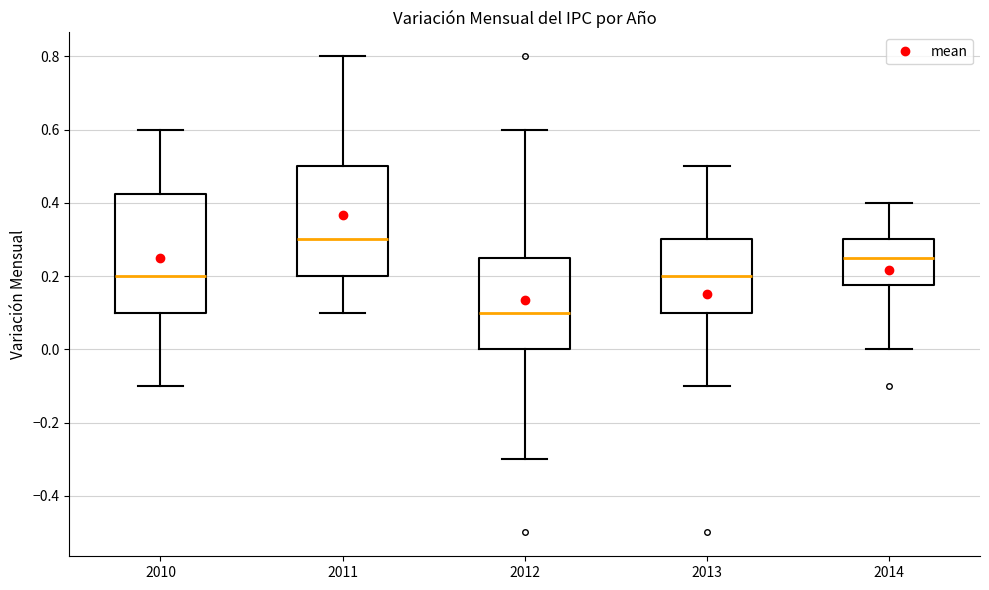

Which box's median line is the lowest?

2012